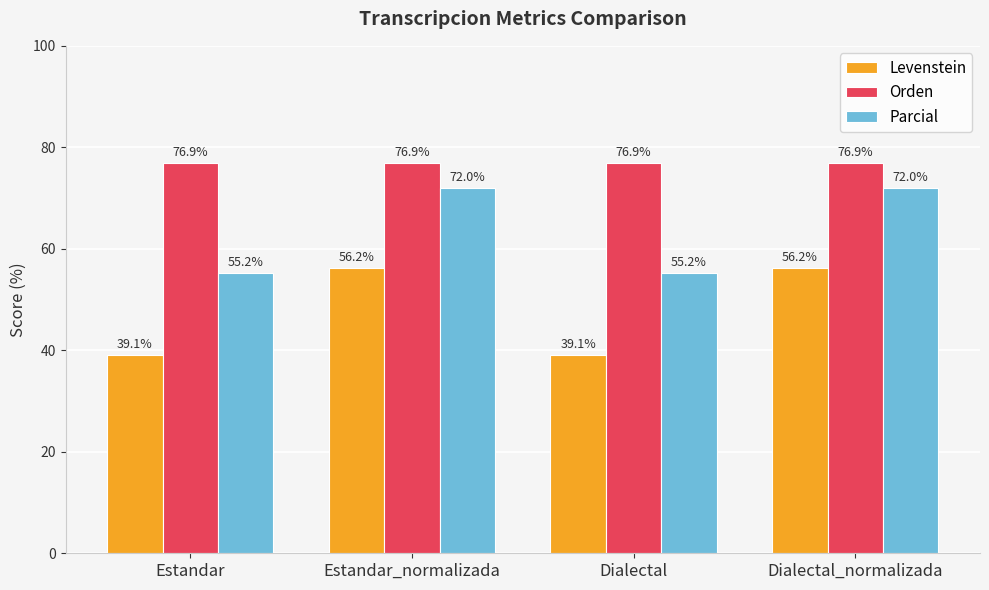

What is the greatest value displayed?

76.9